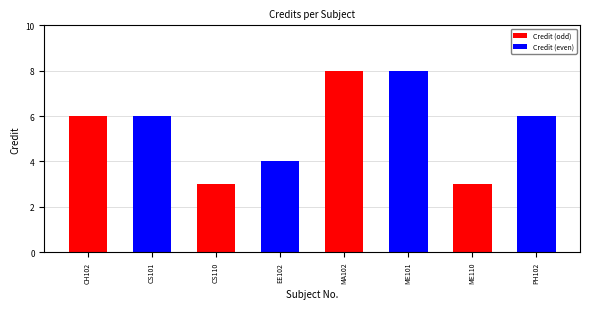

What is the change in value from CH102 to CS110?

-3